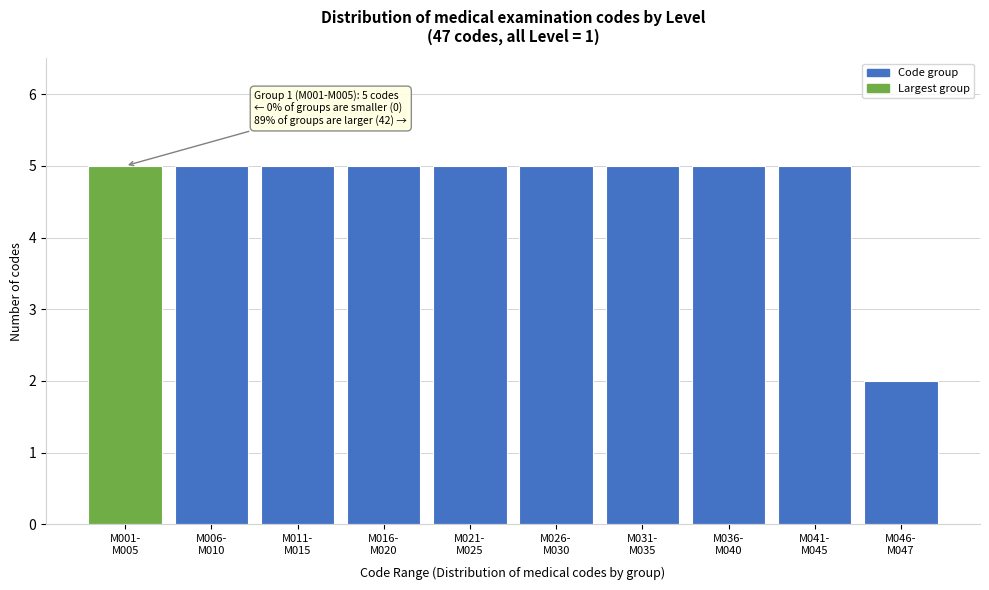

Reading left to right, what are all the values shown in this chart?

5	5	5	5	5	5	5	5	5	2